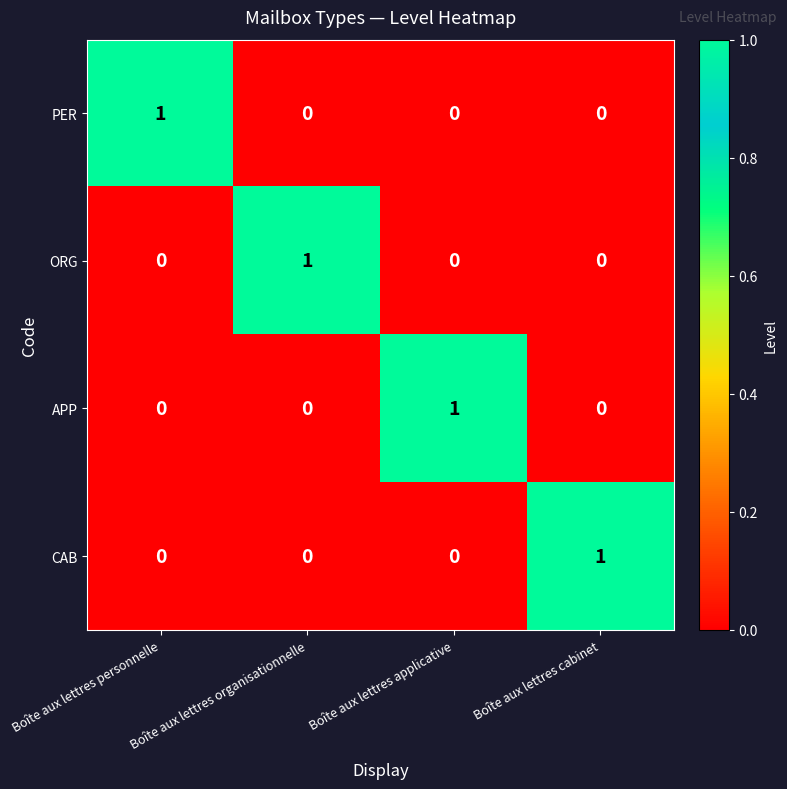

What is the spread (max minus min) of values at Boîte aux lettres personnelle?

1